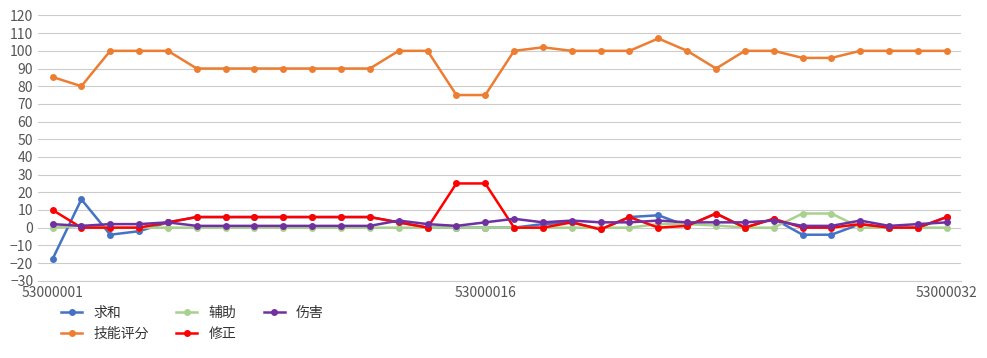

Which series has the largest total across all categories?

技能评分